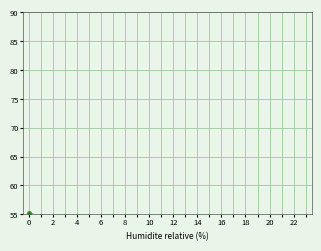

What is the average value of the Node 32 series?

19.6